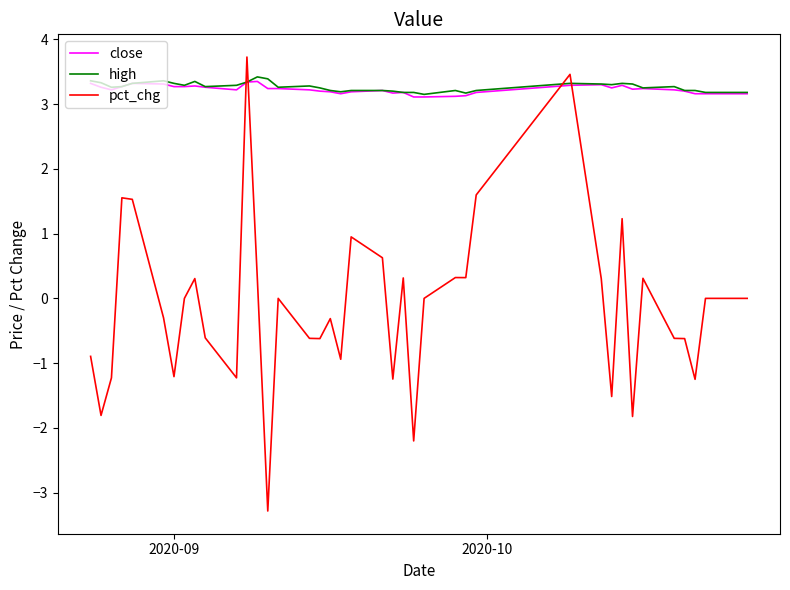

What are all the series names shown in the legend?

close, high, pct_chg